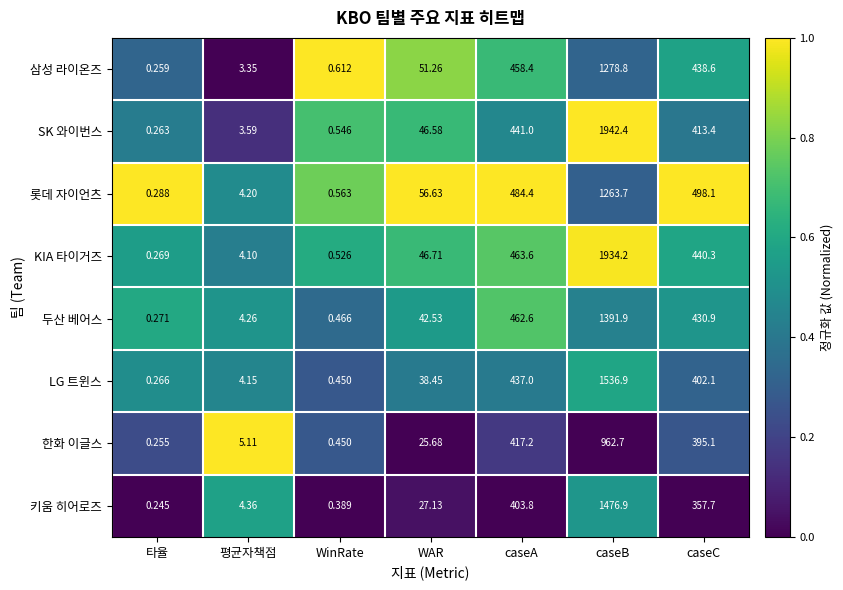

Which series has the largest total across all categories?

KIA 타이거즈